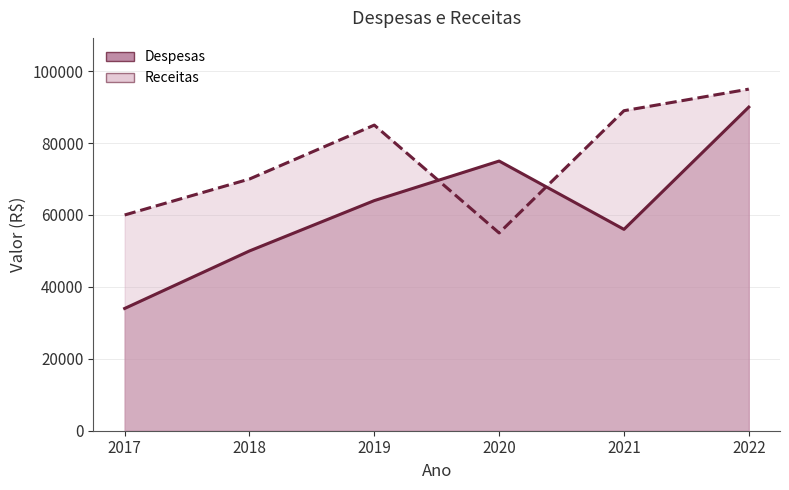

What is the difference between the Despesas values at 2018 and 2017?

16000